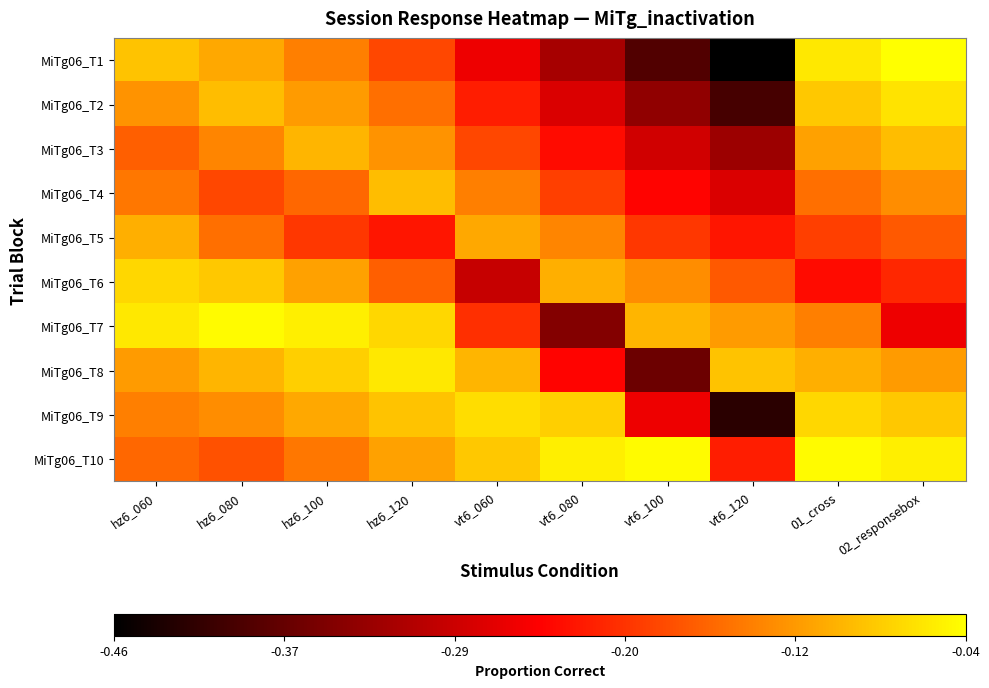

Which series has the largest total across all categories?

MiTg06_T10